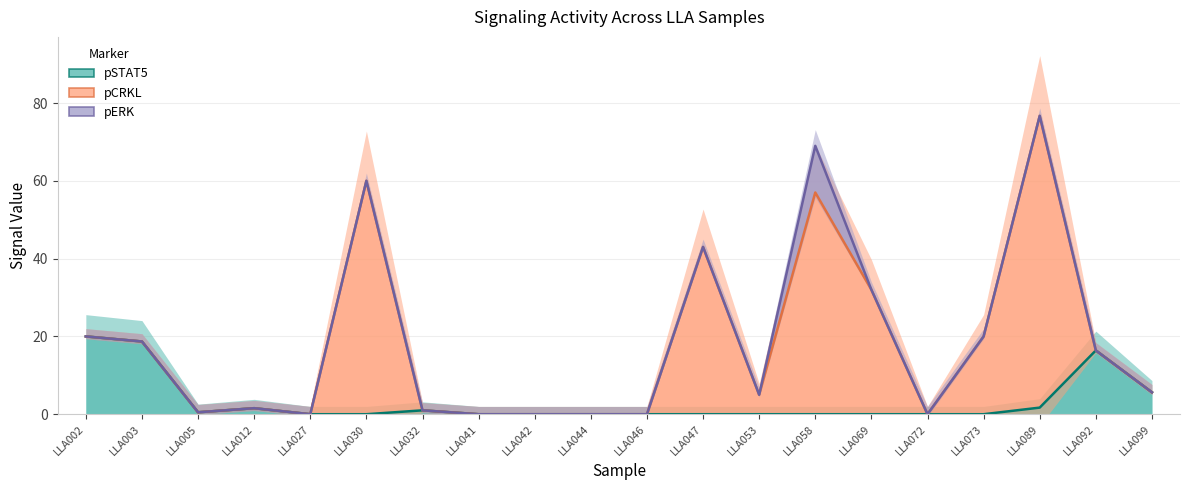

True or false: pCRKL and pSTAT5 intersect in this chart.

False